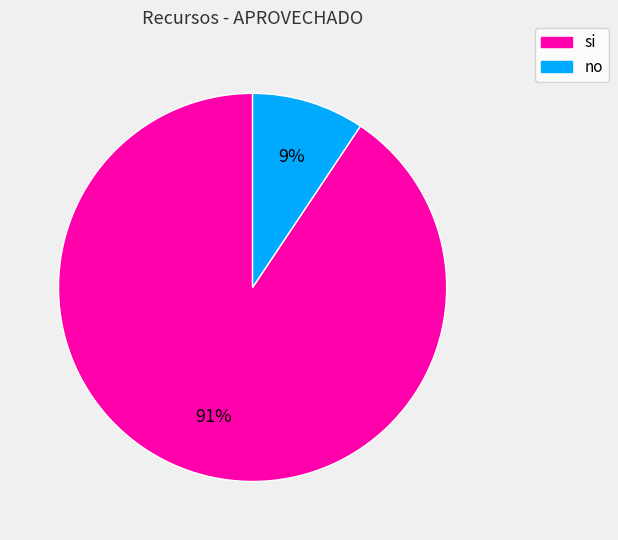

To the nearest percent, what is the combined percentage of si and no?

100%